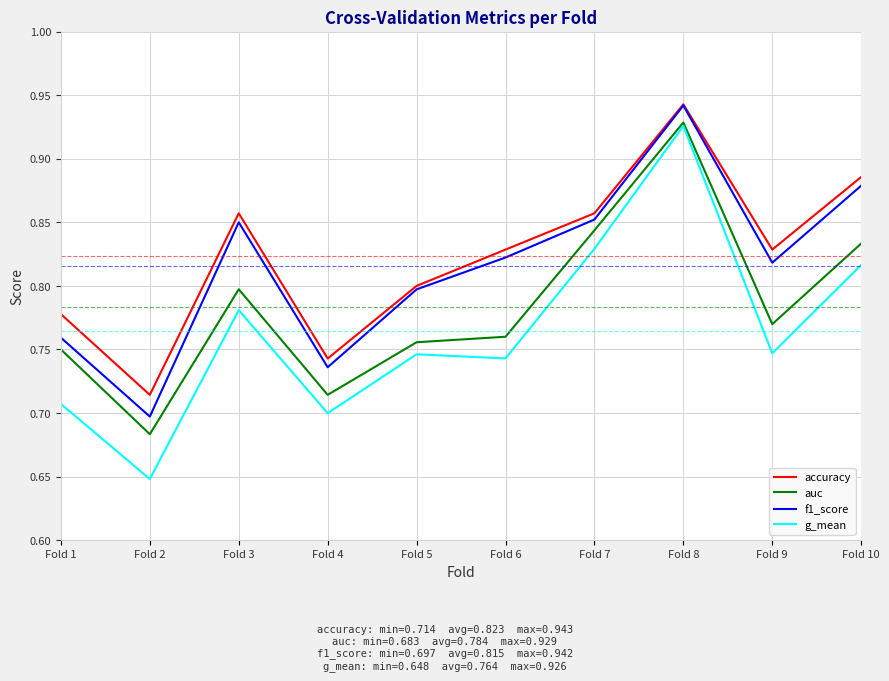

Which category has the lowest value across all series?

Fold 2